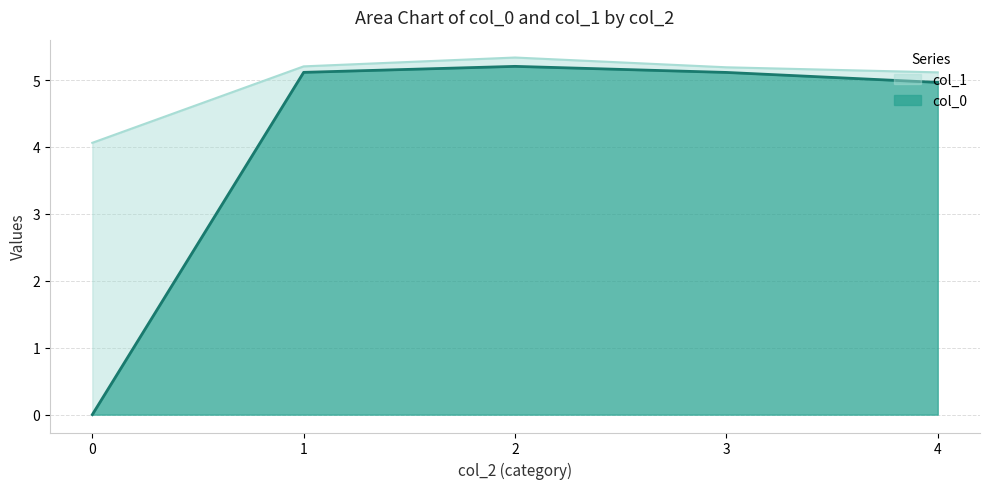

What is the maximum value for col_0?

5.2